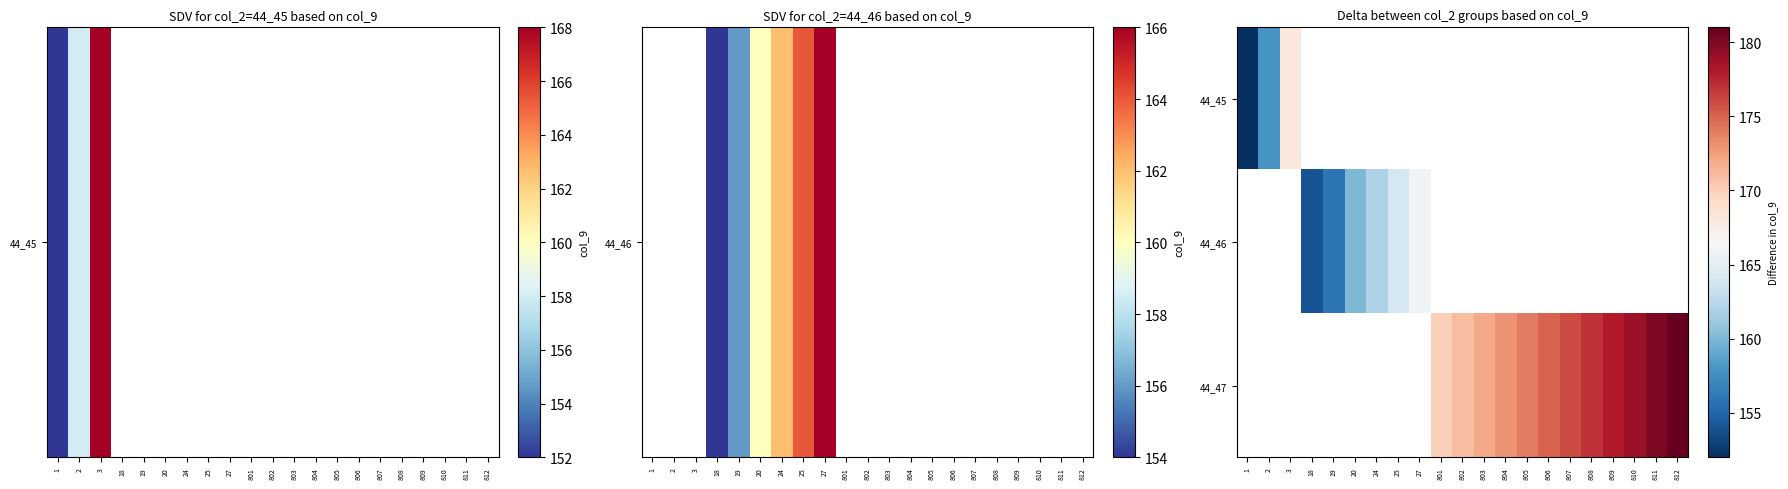

List the labels in order of 44_45 value, largest first.

3, 18, 19, 20, 24, 25, 27, 801, 802, 803, 804, 805, 806, 807, 808, 809, 810, 811, 812, 2, 1